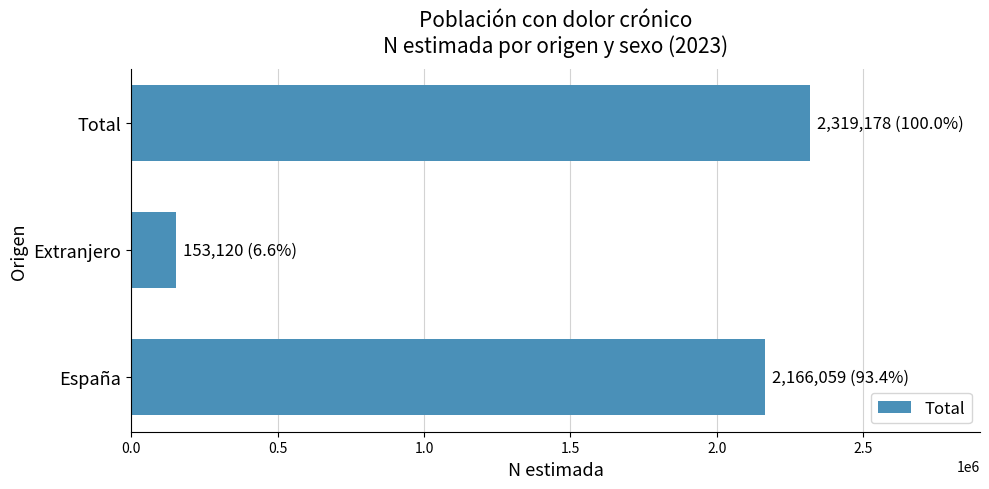

What is the maximum value shown in the chart?

2319178